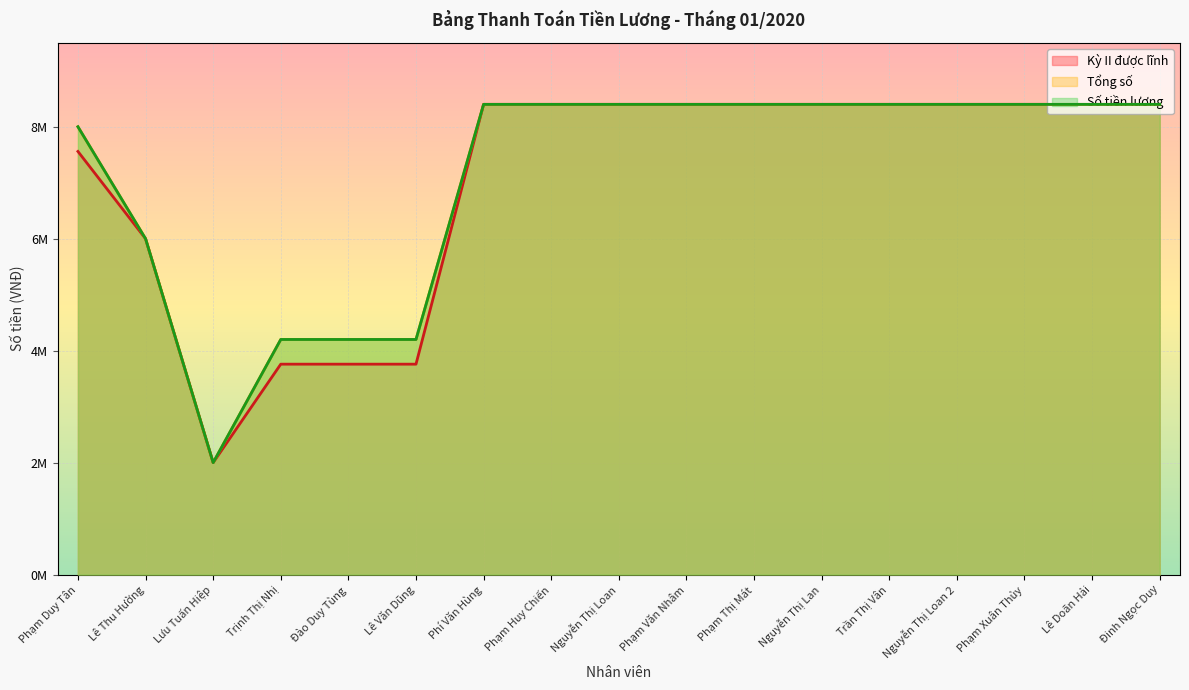

Does the chart display data point markers on the line(s)?

No